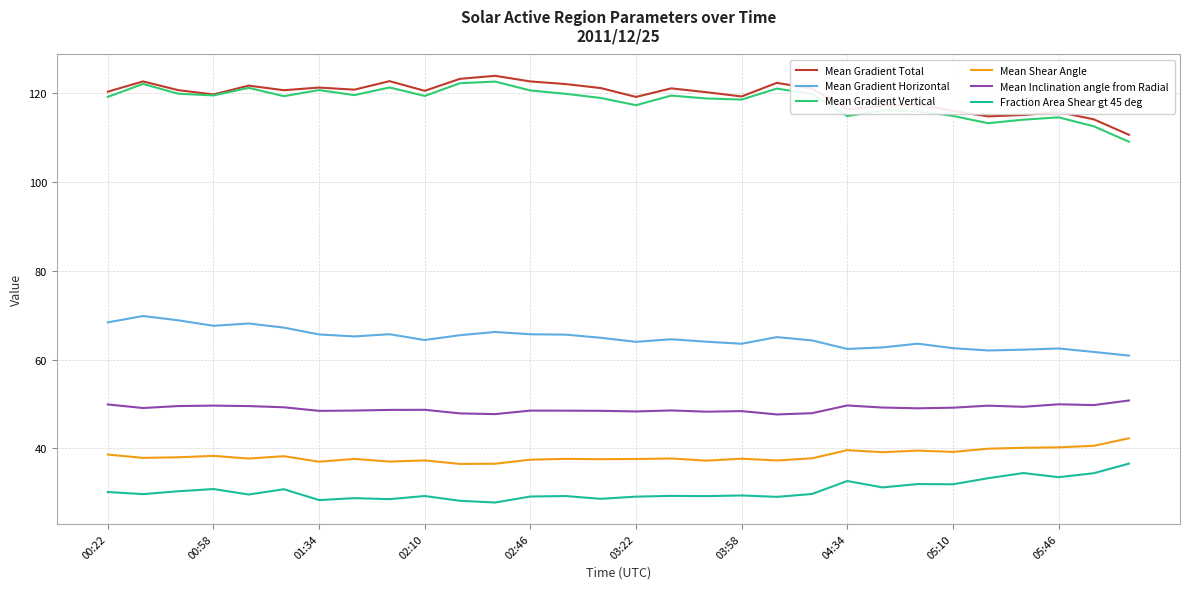

Is this an area chart (filled region under the line)?

No